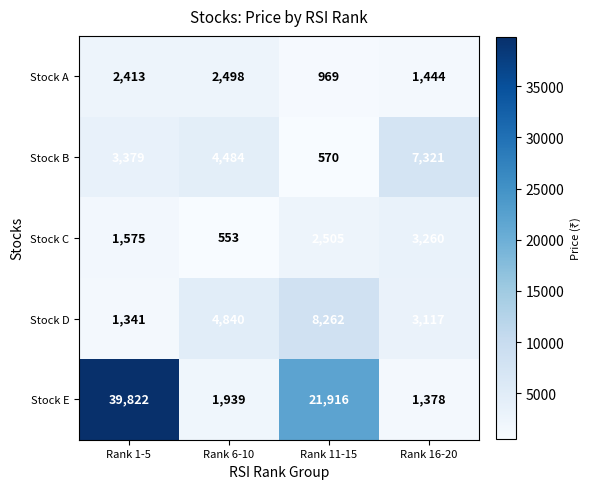

How many Stock D values are between 3117 and 8262?

3